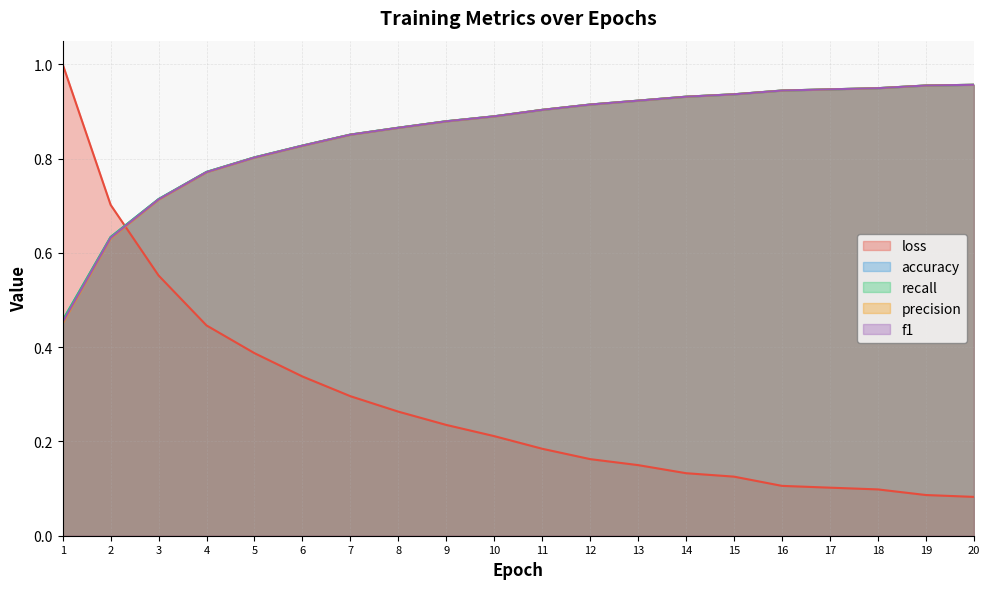

Which series has the widest spread of values?

loss